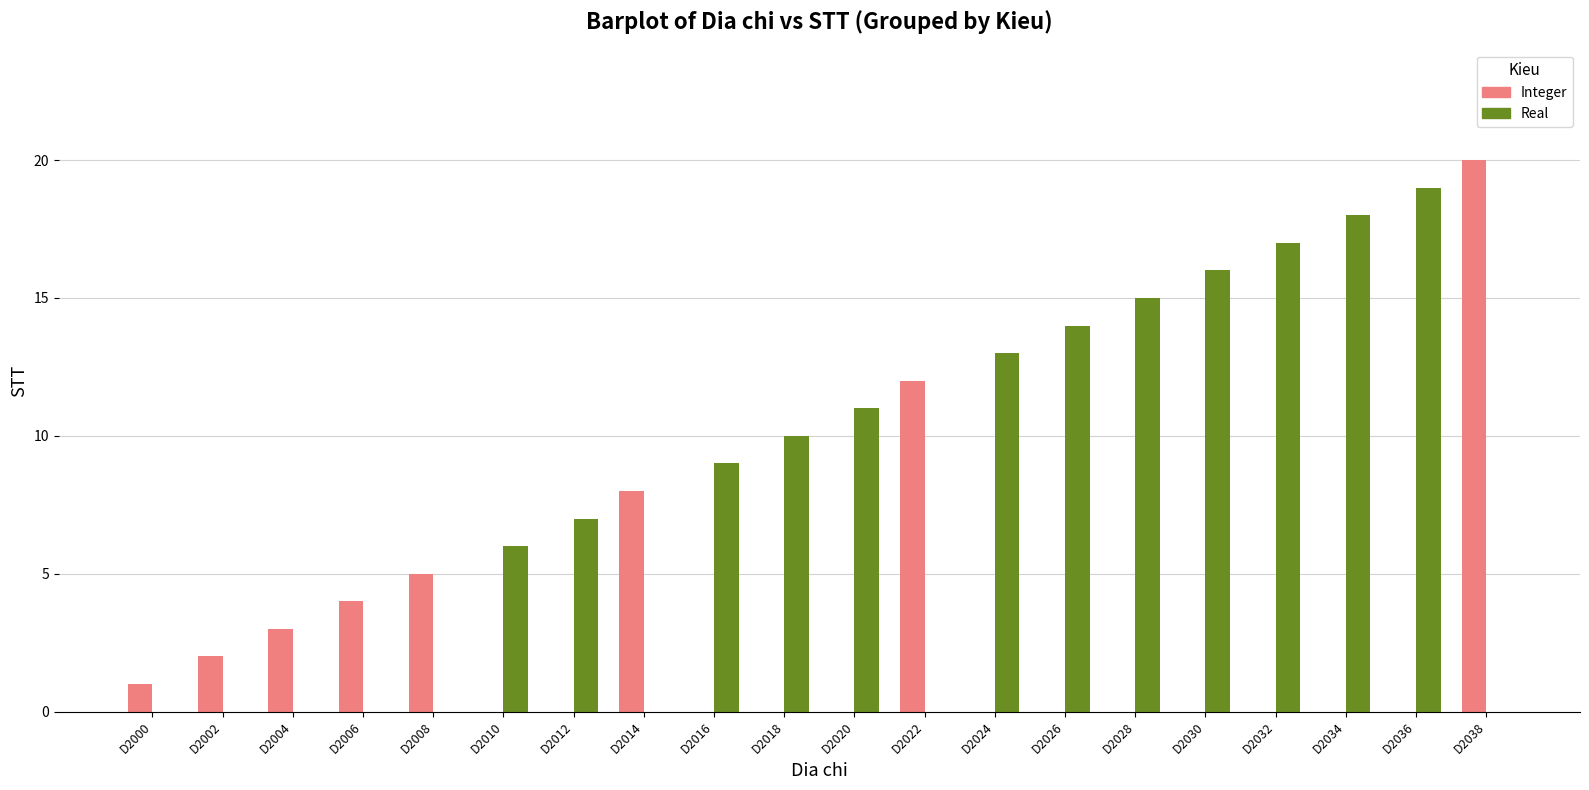

Are the bars grouped side by side (vs. stacked)?

Yes